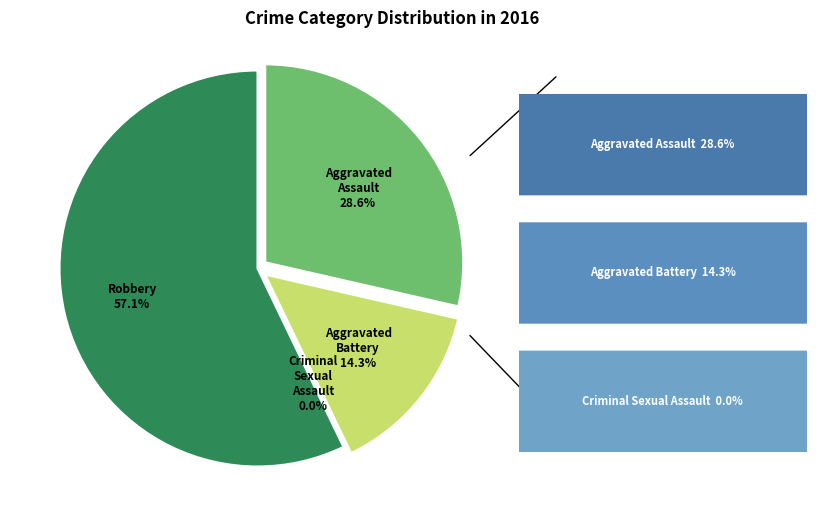

What is the largest slice in the pie chart?

Robbery